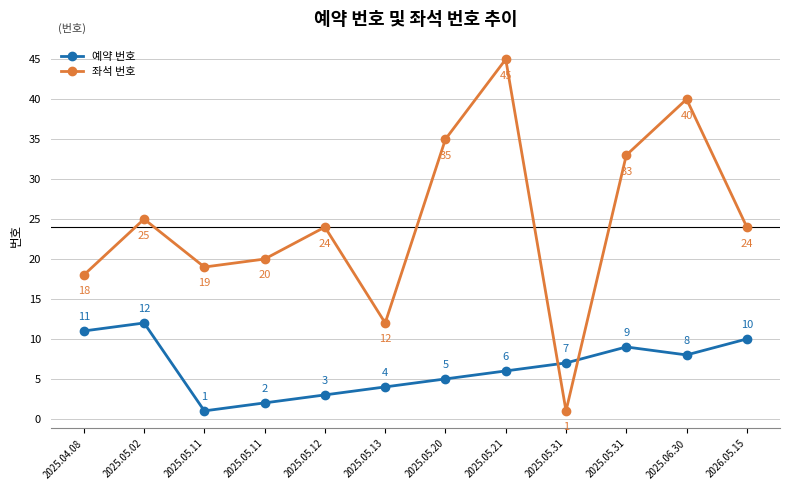

Read the 좌석 번호 value at 2025.05.02.

25